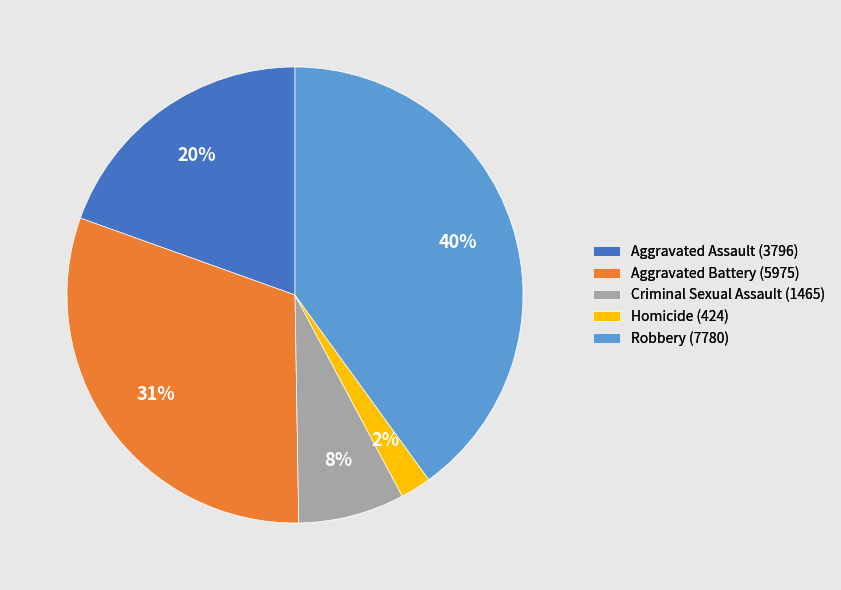

Do Criminal Sexual Assault (1465) and Aggravated Battery (5975) together represent more than half of the pie?

No